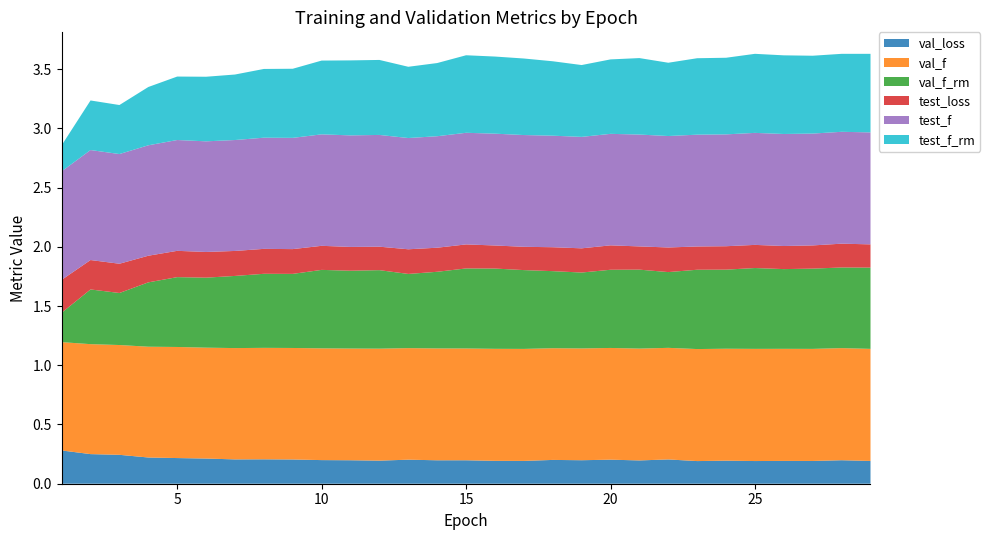

Reading right to left, what are all the values shown in this chart?

val_loss: 29=0.2	28=0.2	27=0.2	26=0.2	25=0.2	24=0.2	23=0.2	22=0.2	21=0.2	20=0.2	19=0.2	18=0.2	17=0.2	16=0.2	15=0.2	14=0.2	13=0.2	12=0.2	11=0.2	10=0.2	9=0.2	8=0.2	7=0.2	6=0.2	5=0.2	4=0.2	3=0.2	2=0.2	1=0.3
val_f: 29=0.9	28=0.9	27=0.9	26=0.9	25=0.9	24=0.9	23=0.9	22=0.9	21=0.9	20=0.9	19=0.9	18=0.9	17=0.9	16=0.9	15=0.9	14=0.9	13=0.9	12=0.9	11=0.9	10=0.9	9=0.9	8=0.9	7=0.9	6=0.9	5=0.9	4=0.9	3=0.9	2=0.9	1=0.9
val_f_rm: 29=0.7	28=0.7	27=0.7	26=0.7	25=0.7	24=0.7	23=0.7	22=0.6	21=0.7	20=0.7	19=0.6	18=0.7	17=0.7	16=0.7	15=0.7	14=0.6	13=0.6	12=0.7	11=0.7	10=0.7	9=0.6	8=0.6	7=0.6	6=0.6	5=0.6	4=0.5	3=0.4	2=0.5	1=0.2
test_loss: 29=0.2	28=0.2	27=0.2	26=0.2	25=0.2	24=0.2	23=0.2	22=0.2	21=0.2	20=0.2	19=0.2	18=0.2	17=0.2	16=0.2	15=0.2	14=0.2	13=0.2	12=0.2	11=0.2	10=0.2	9=0.2	8=0.2	7=0.2	6=0.2	5=0.2	4=0.2	3=0.2	2=0.2	1=0.3
test_f: 29=0.9	28=0.9	27=0.9	26=0.9	25=0.9	24=0.9	23=0.9	22=0.9	21=0.9	20=0.9	19=0.9	18=0.9	17=0.9	16=0.9	15=0.9	14=0.9	13=0.9	12=0.9	11=0.9	10=0.9	9=0.9	8=0.9	7=0.9	6=0.9	5=0.9	4=0.9	3=0.9	2=0.9	1=0.9
test_f_rm: 29=0.7	28=0.7	27=0.7	26=0.7	25=0.7	24=0.6	23=0.6	22=0.6	21=0.6	20=0.6	19=0.6	18=0.6	17=0.6	16=0.7	15=0.7	14=0.6	13=0.6	12=0.6	11=0.6	10=0.6	9=0.6	8=0.6	7=0.6	6=0.5	5=0.5	4=0.5	3=0.4	2=0.4	1=0.2